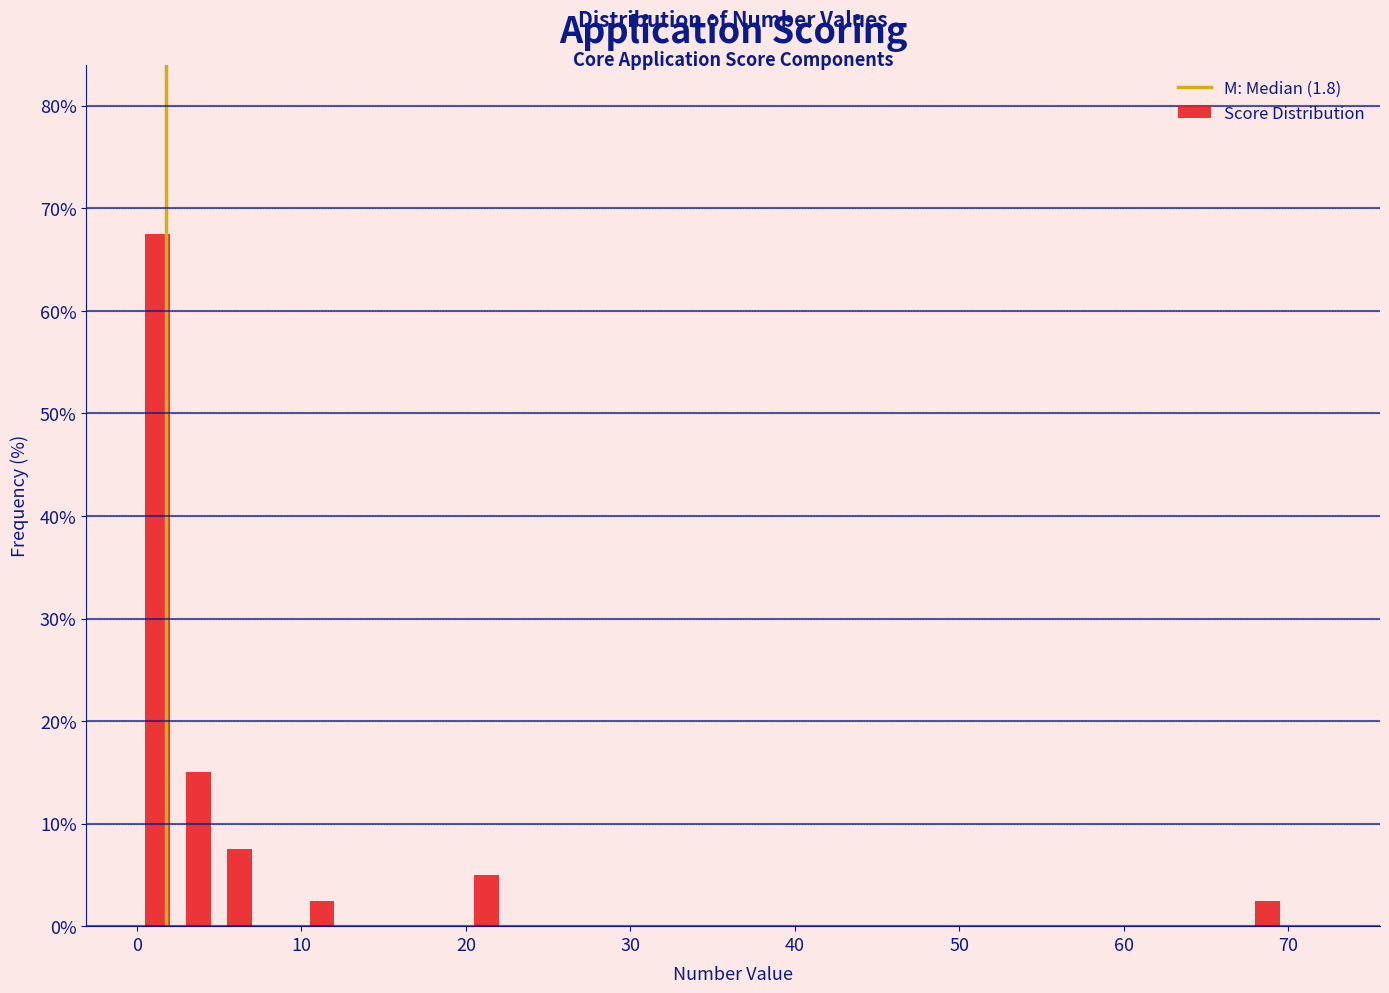

Around what value on the x-axis is the tallest bar? Give the approximate position of its centre, as read against the axis.

1